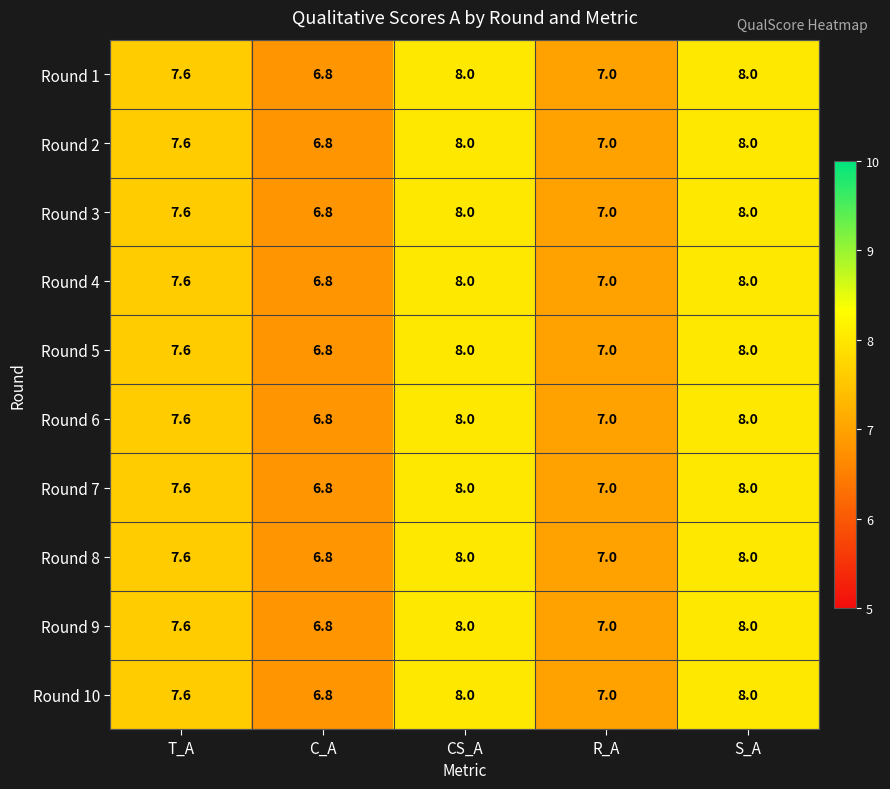

Is it true that Round 9 equals 14.3 at CS_A?

False